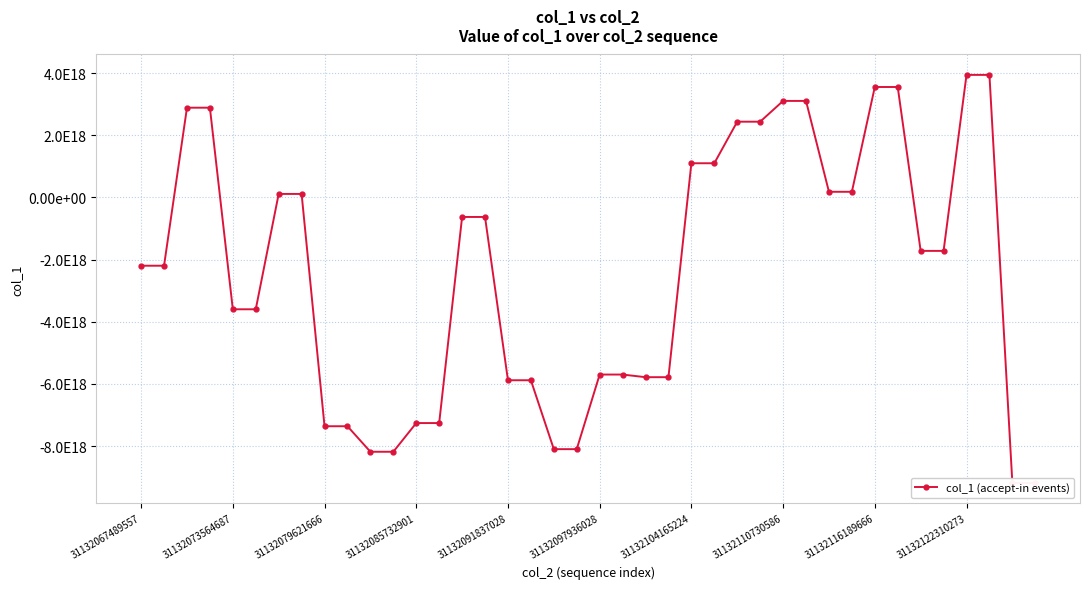

List the labels in order of value, largest first.

36, 37, 32, 33, 28, 29, 31132079621666, 31132085732901, 26, 27, 24, 25, 30, 31, 31132104165224, 31132110730586, 14, 15, 34, 35, 31132067489557, 31132073564687, 31132091837028, 31132097936028, 20, 21, 22, 23, 16, 17, 12, 13, 31132116189666, 31132122310273, 18, 19, 10, 11, 38, 39